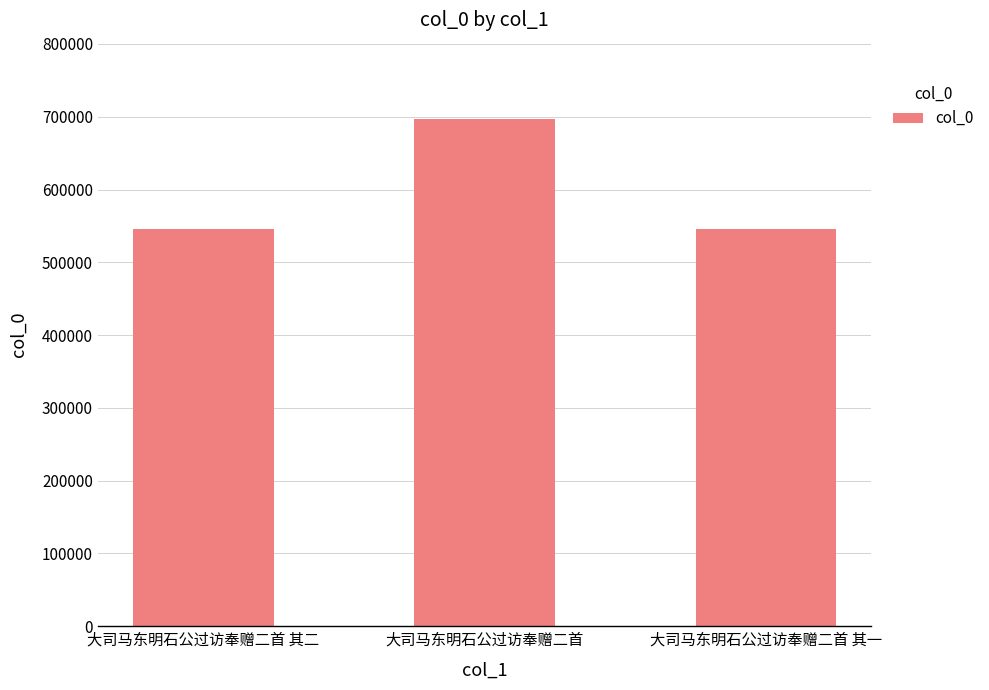

What is the value of the 3rd bar from the left?

545437